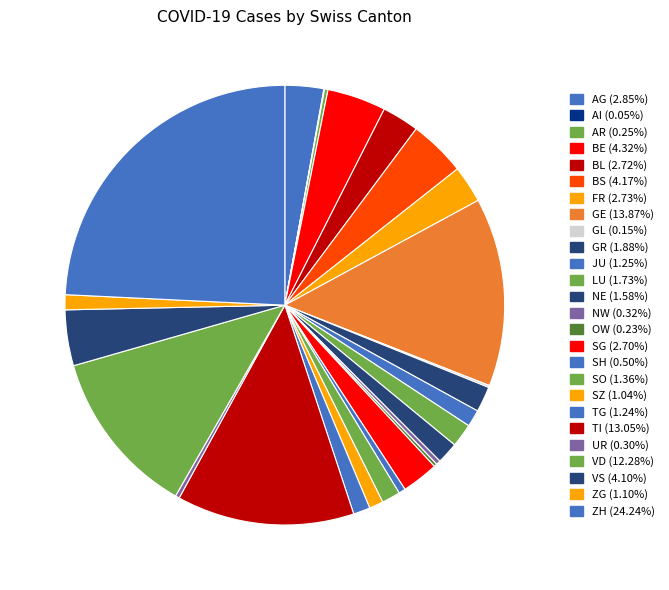

Is there any slice that represents more than half of the pie?

No